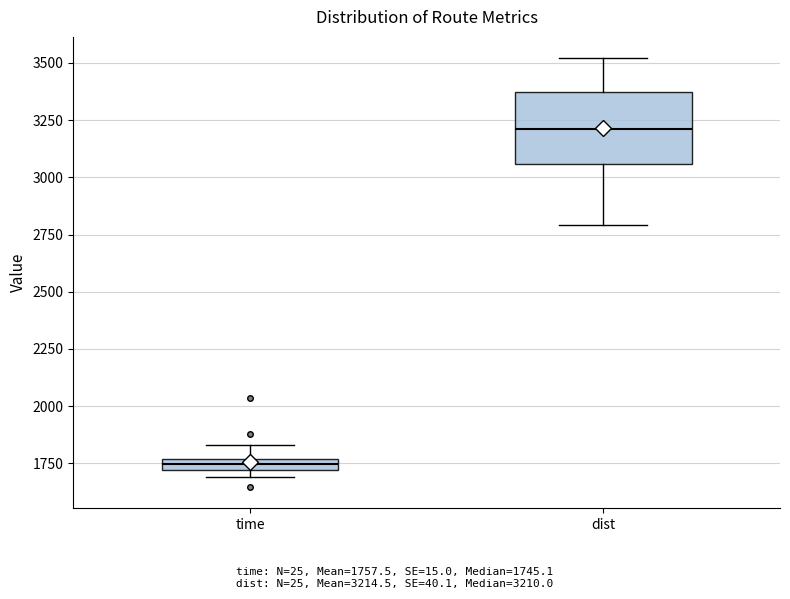

Where is the upper edge of the box for dist on the y-axis? The values are not printed on the chart, so give them approximately, as read against the axis.

3350